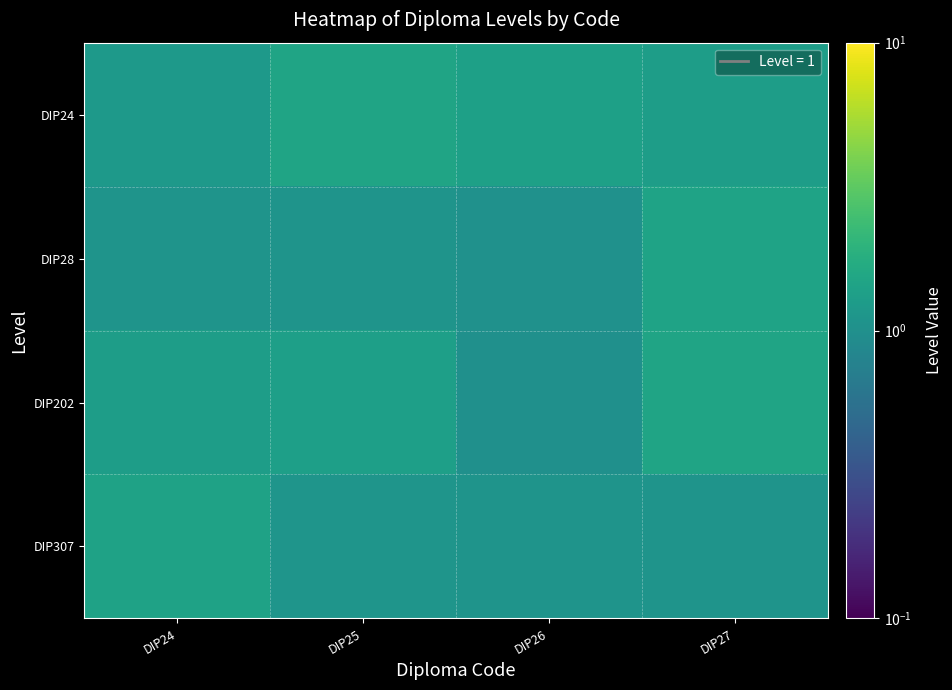

At how many categories does at least one series exceed 1?

4